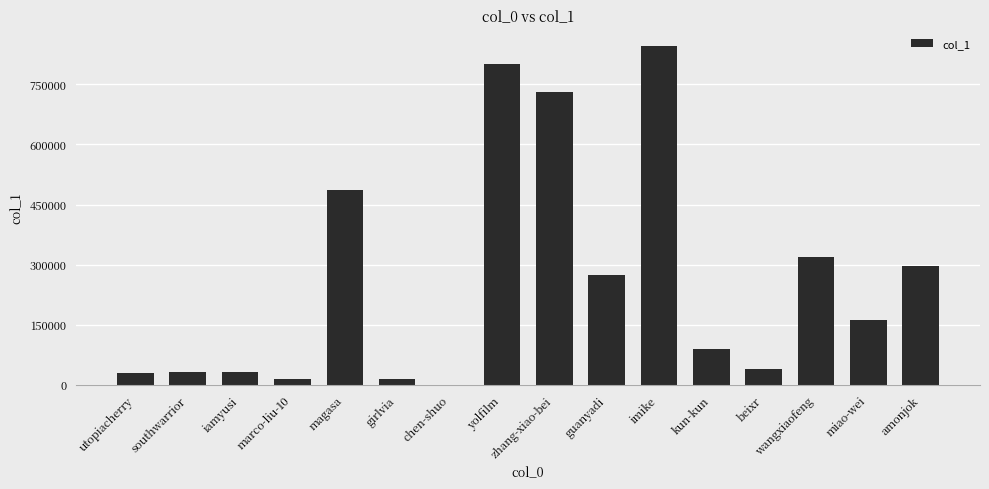

The chart shows a value of 319246 at wangxiaofeng. True or false?

True